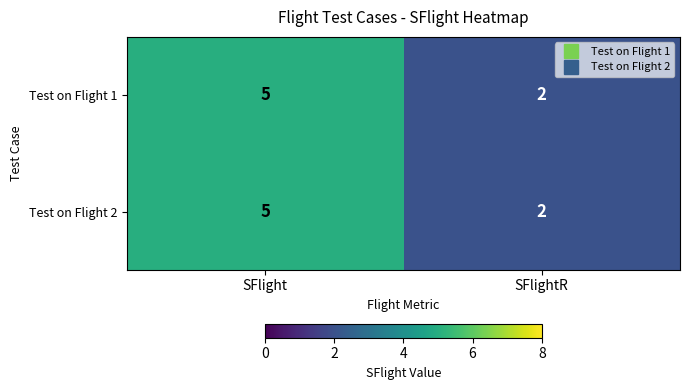

At which label is Test on Flight 2 closest to 3?

SFlightR